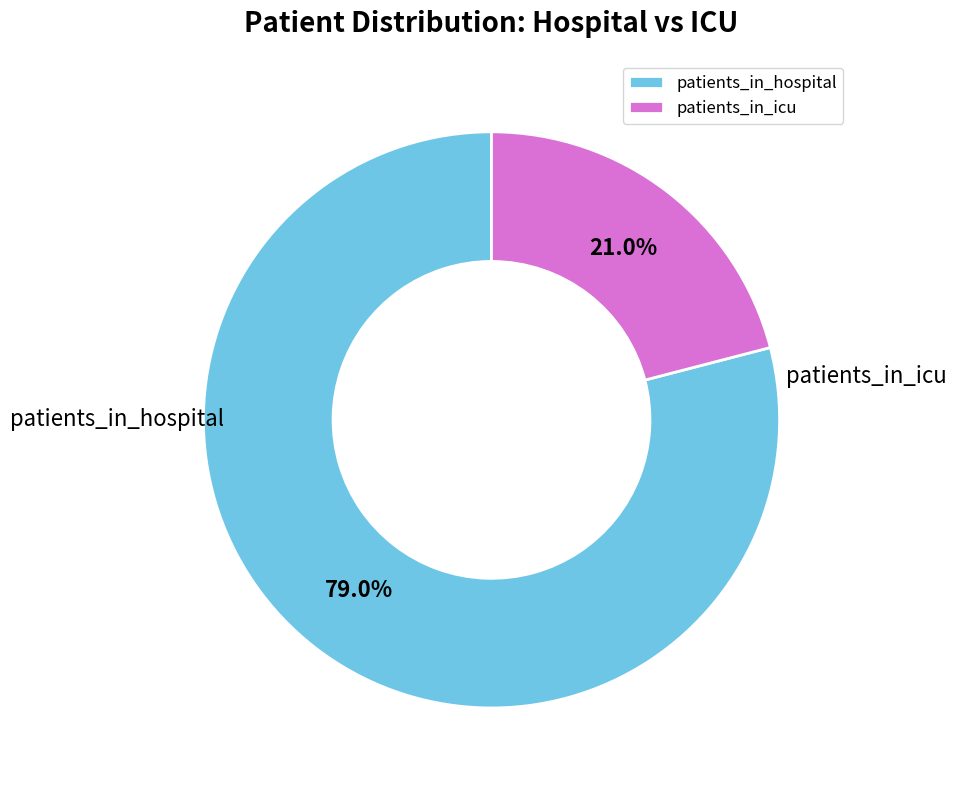

How many slices are in this pie chart?

2